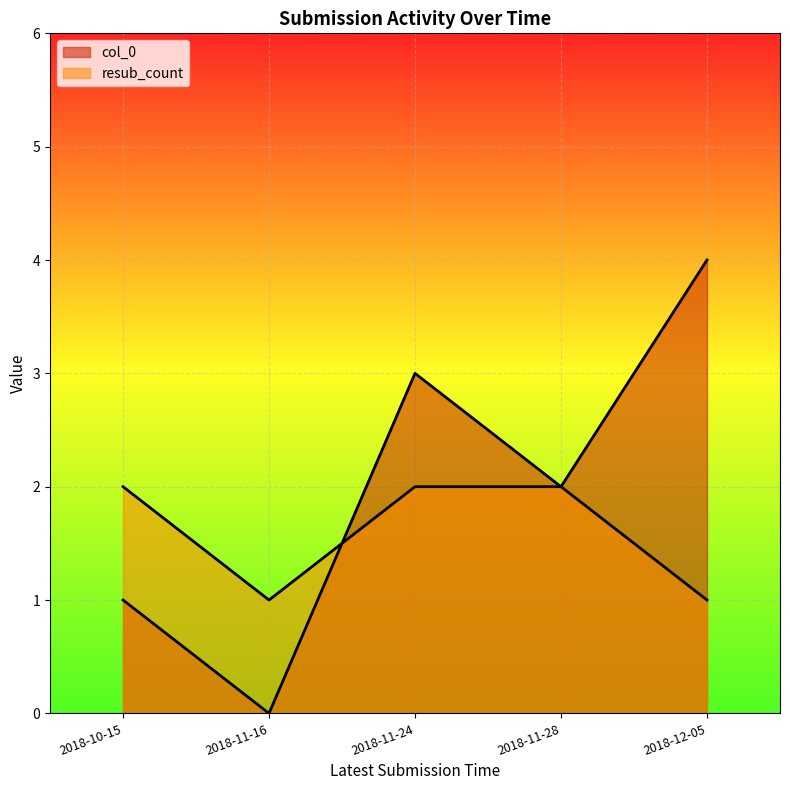

Reading left to right, transcribe all the data shown in this chart.

col_0: 2018-10-15=1	2018-11-16=0	2018-11-24=3	2018-11-28=2	2018-12-05=4
resub_count: 2018-10-15=2	2018-11-16=1	2018-11-24=2	2018-11-28=2	2018-12-05=1